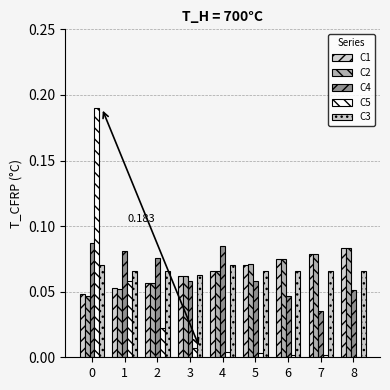

How many data points does each series have?

9